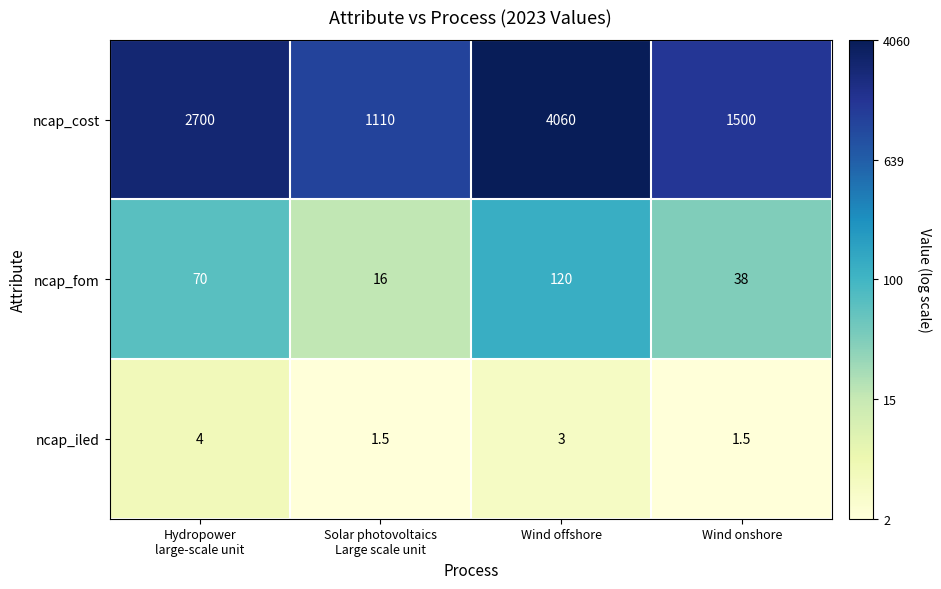

Is it true that ncap_iled equals 1.6 at Wind offshore?

False